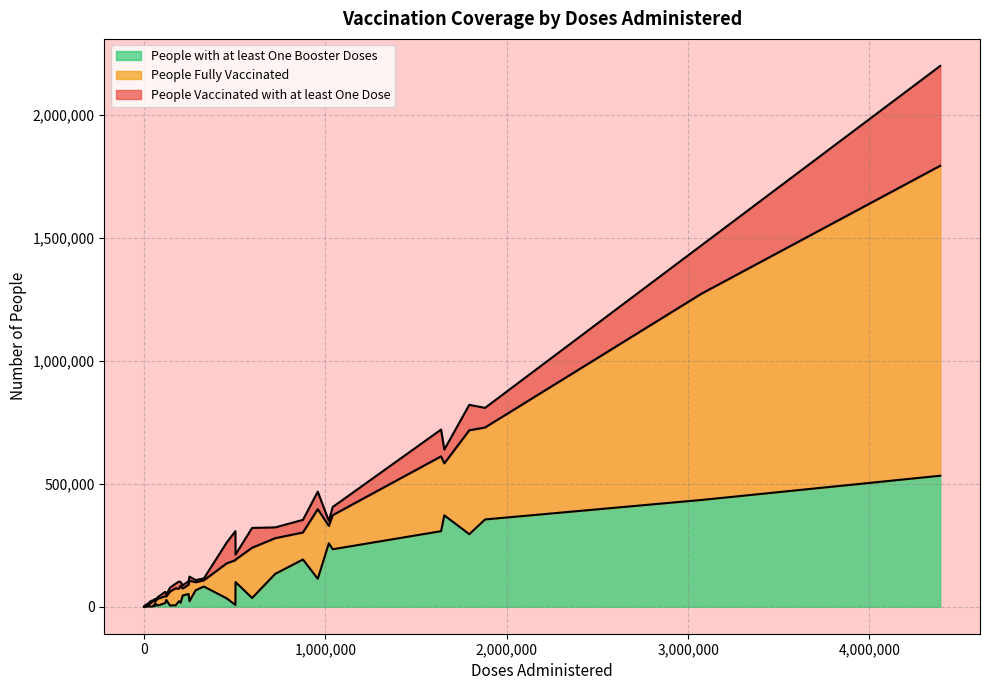

What is the highest value of the People with at least One Booster Doses series?

532915